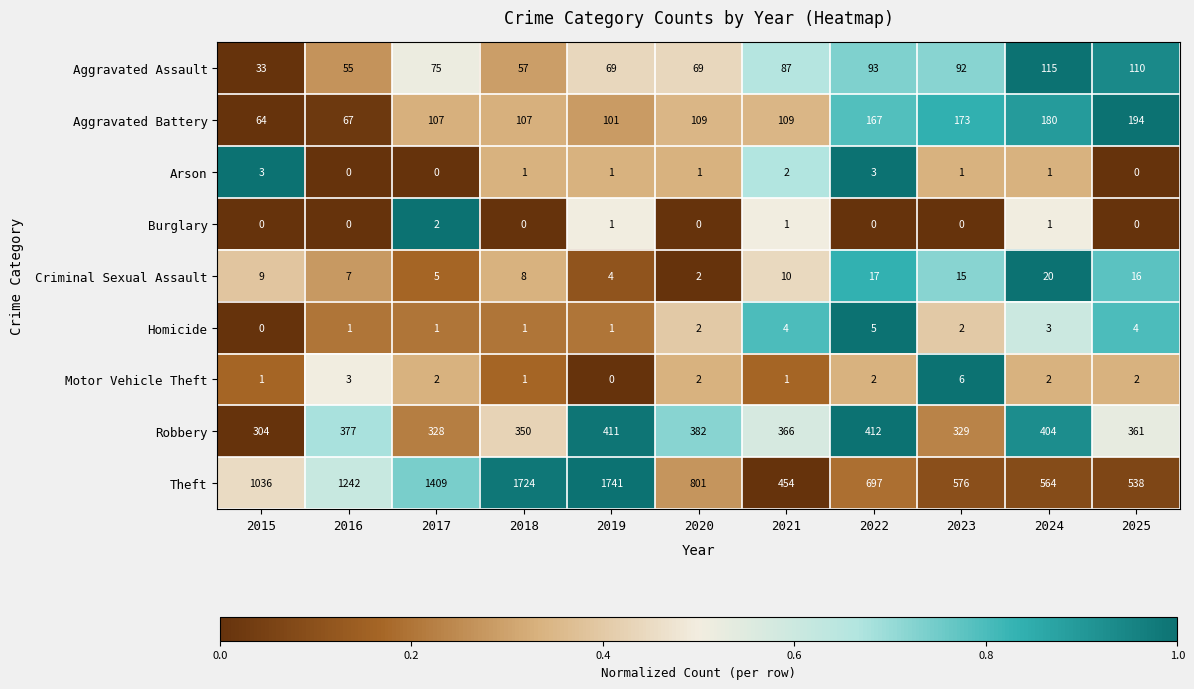

Between 2016 and 2017, which series saw the biggest shift?

Theft